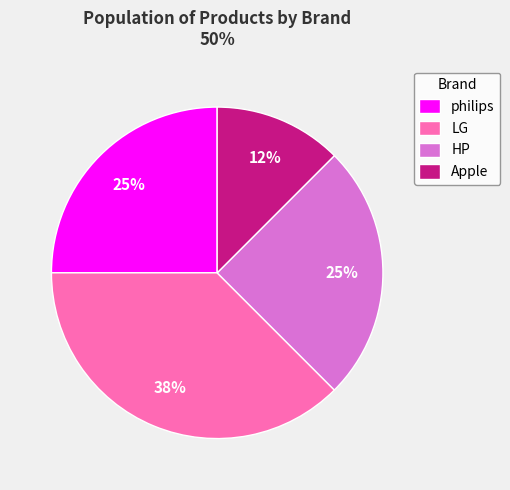

How many segments does this pie chart have?

4